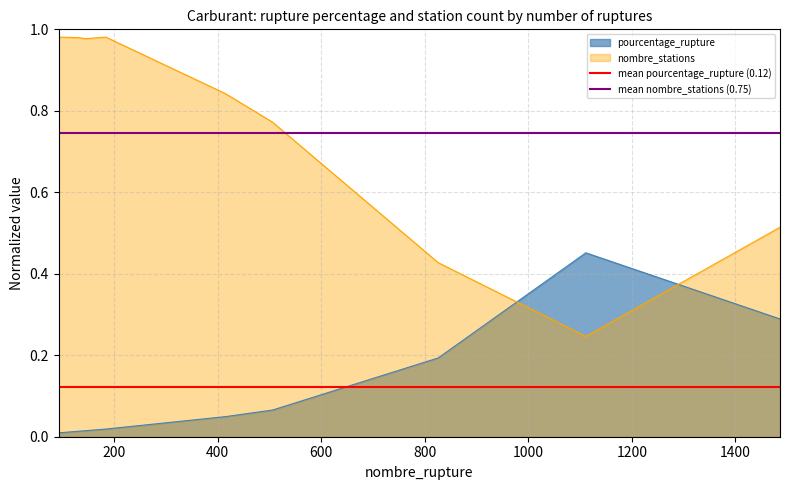

After their last crossing, which series has the higher values: nombre_stations or pourcentage_rupture?

nombre_stations